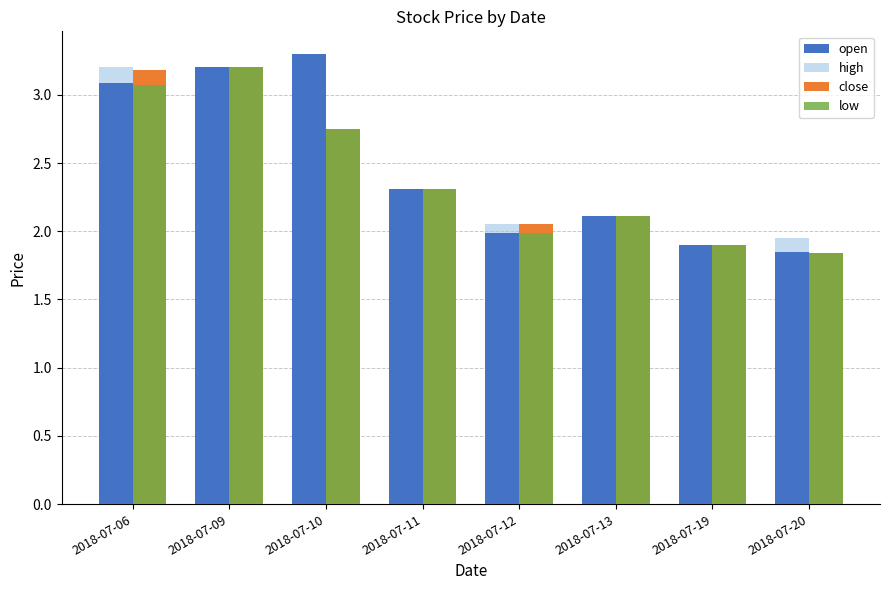

How many distinct data groups are displayed?

4